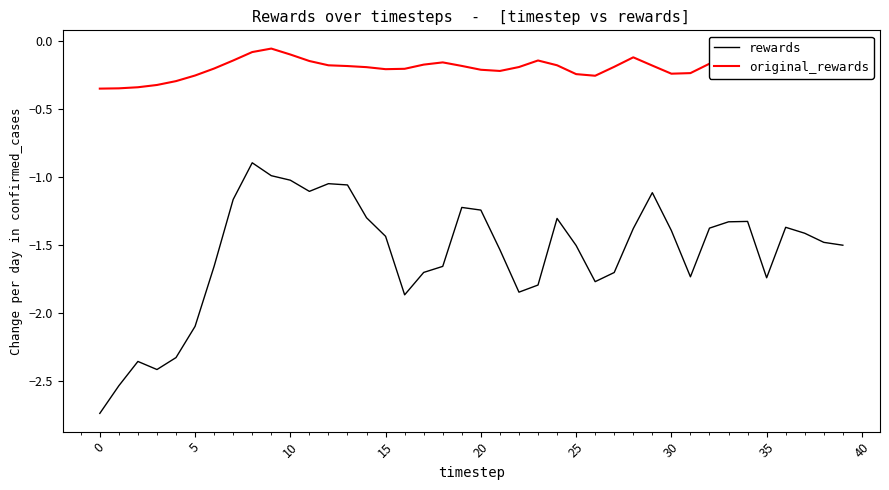

True or false: rewards and original_rewards cross at least once.

False